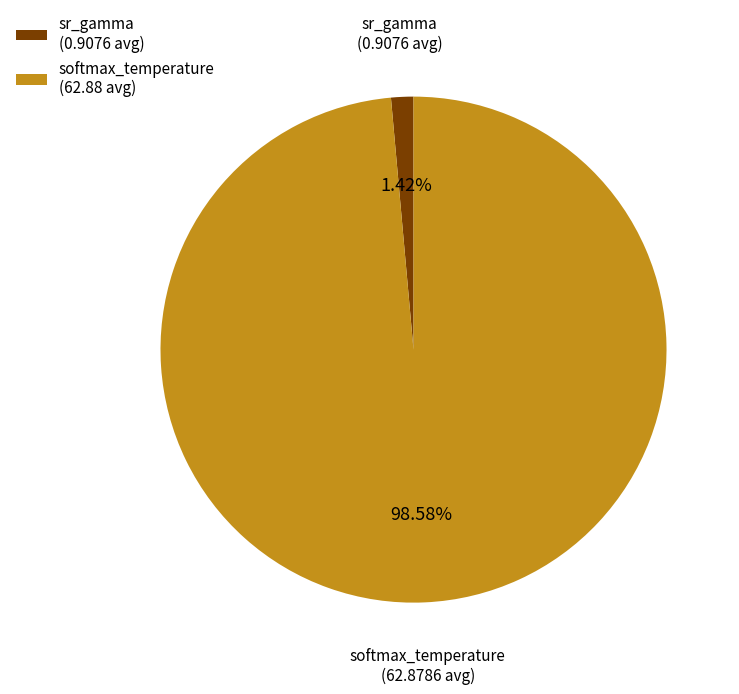

Combined, do softmax_temperature and sr_gamma account for over 50%?

Yes